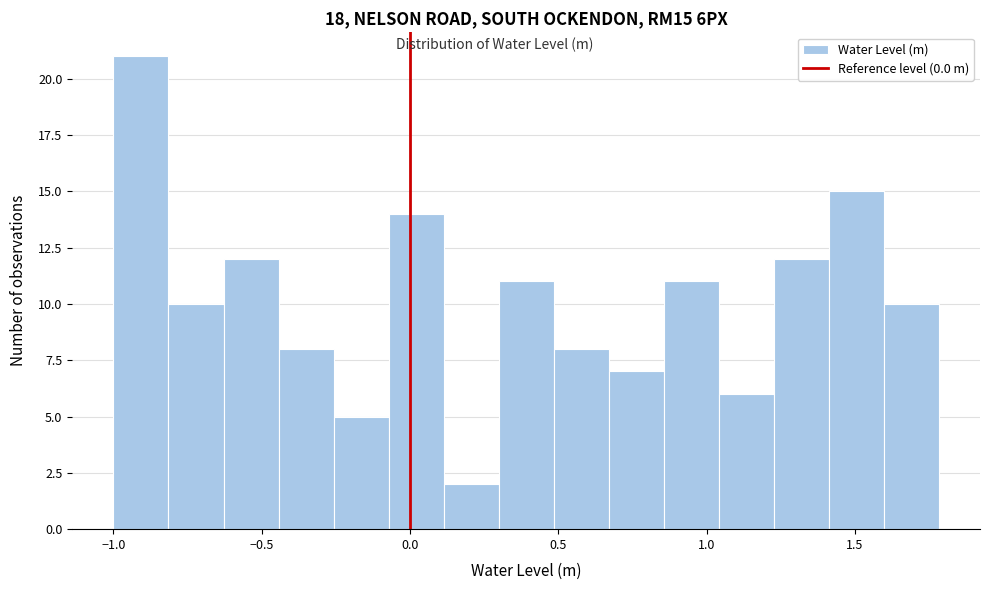

Read against the x-axis, roughly where is the centre of the tallest bar?

-0.90